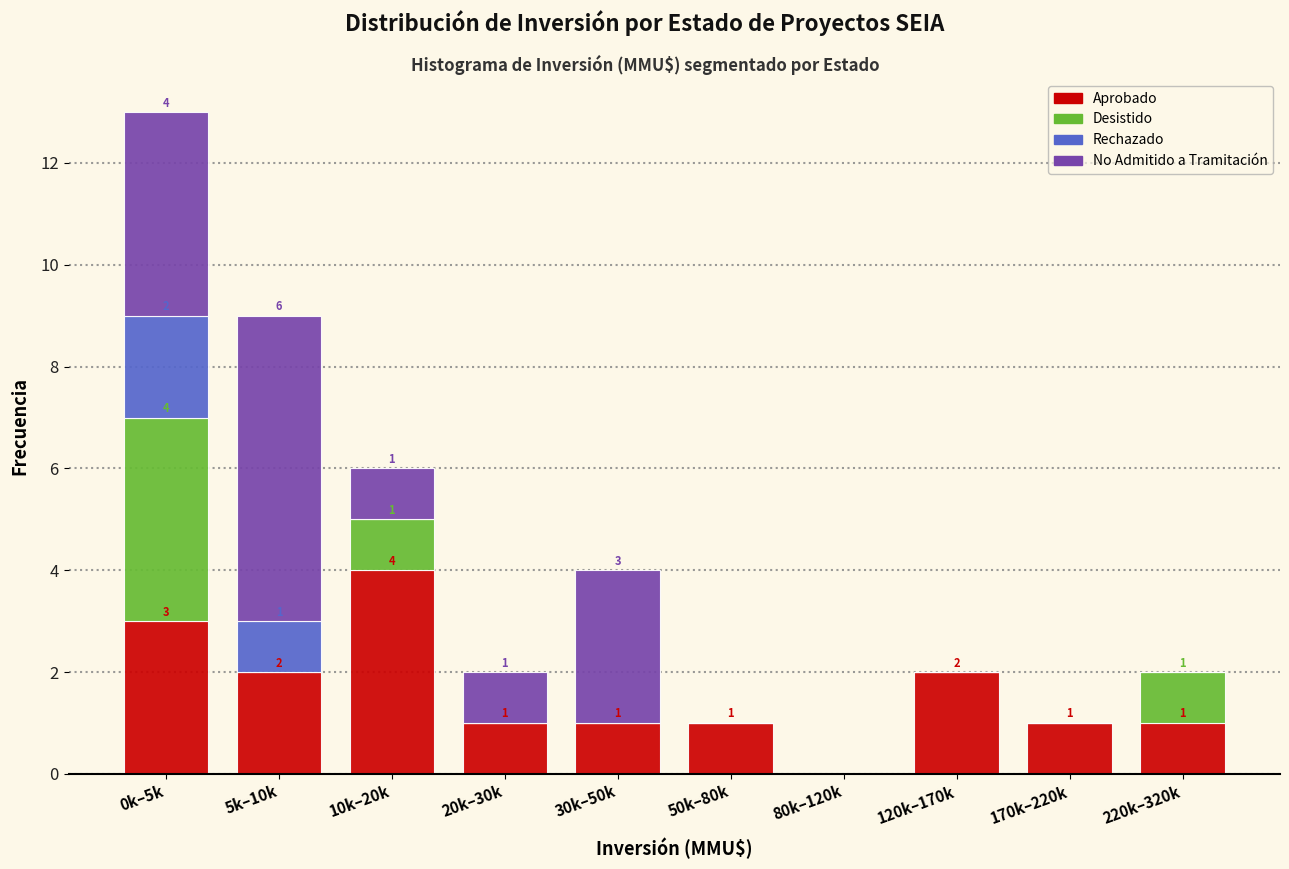

At which category is the sum across all series the highest?

0k–5k